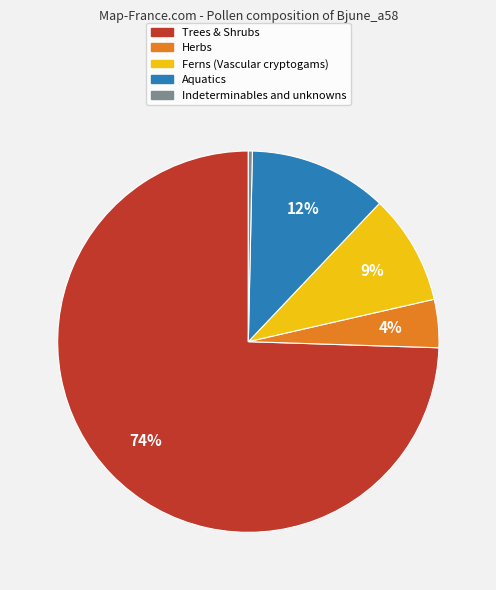

How many segments does this pie chart have?

5